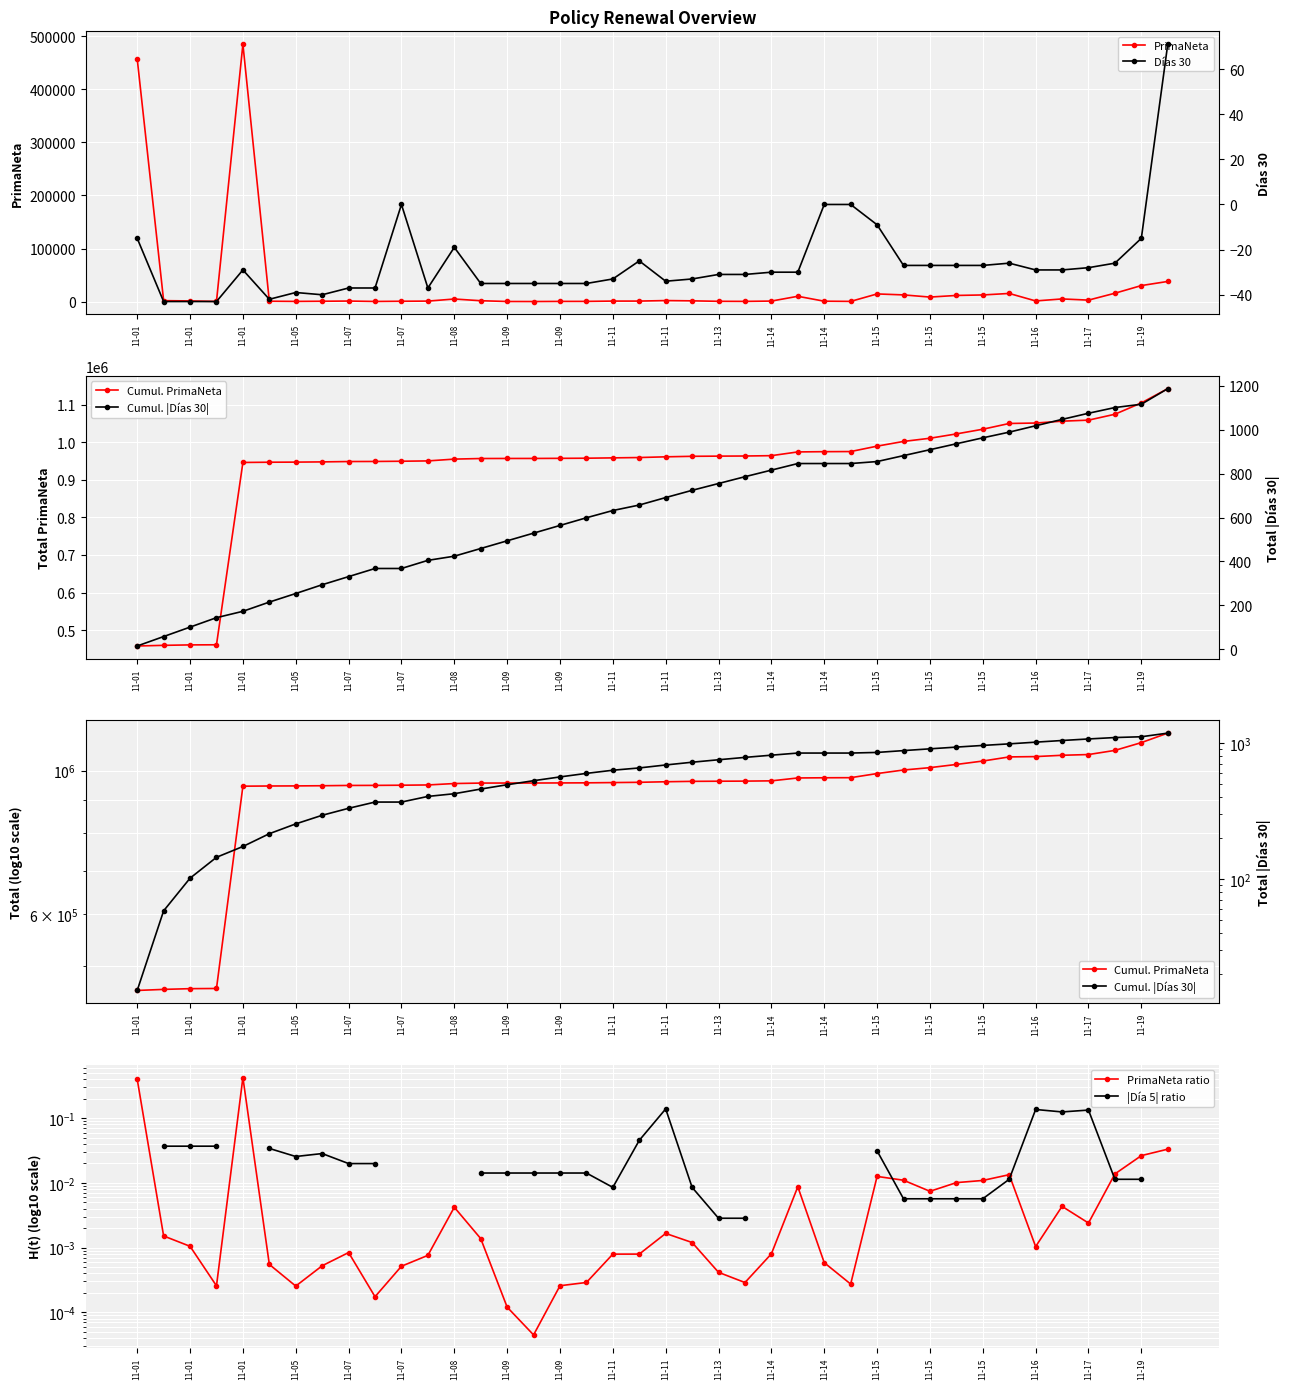

Where does the Días 30 series first go above -30?

11-01